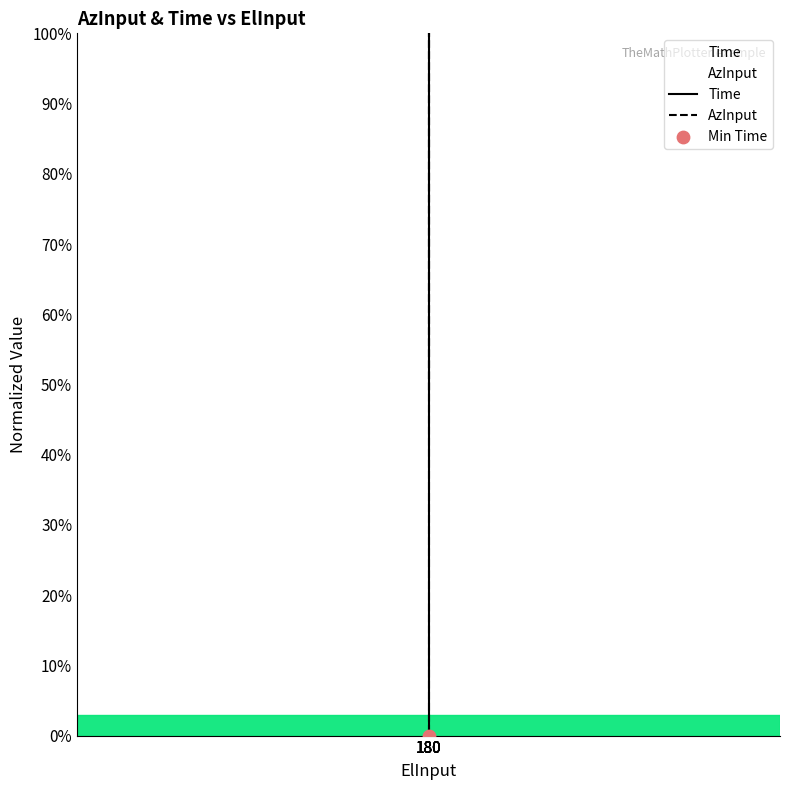

Which series reaches the minimum Y coordinate?

Time